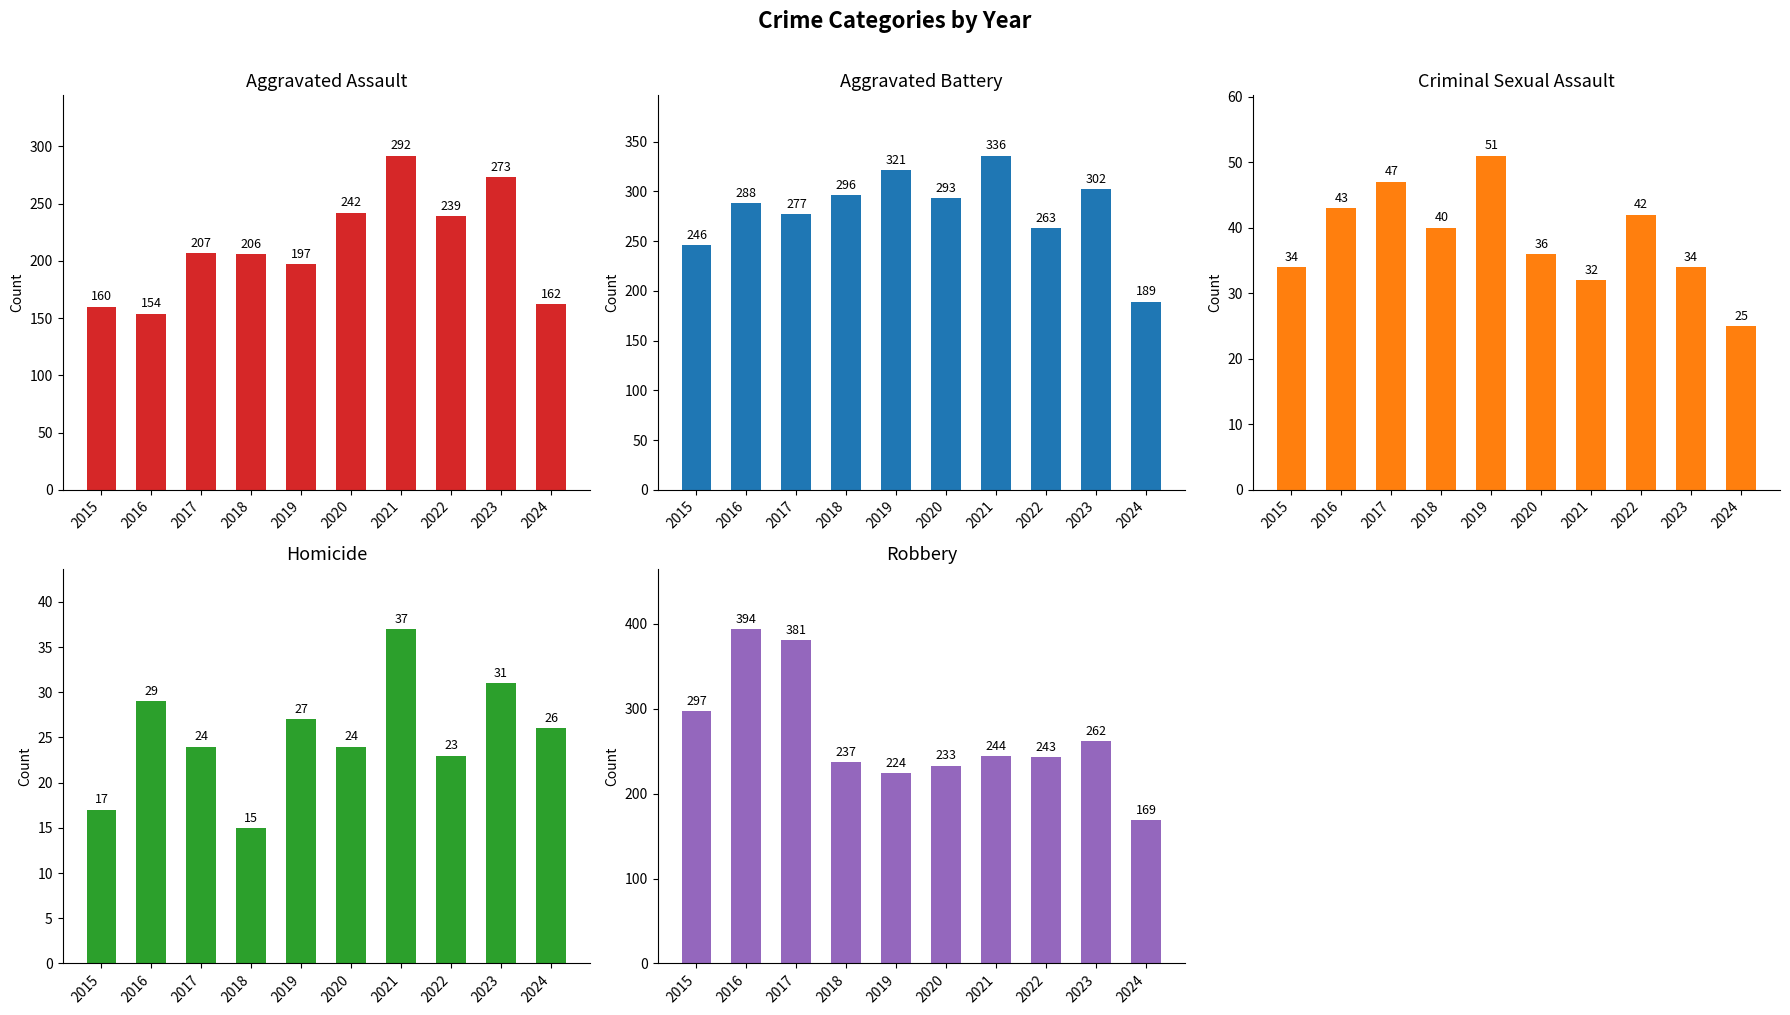

The value of Homicide at 2020 is 24. True or false?

True